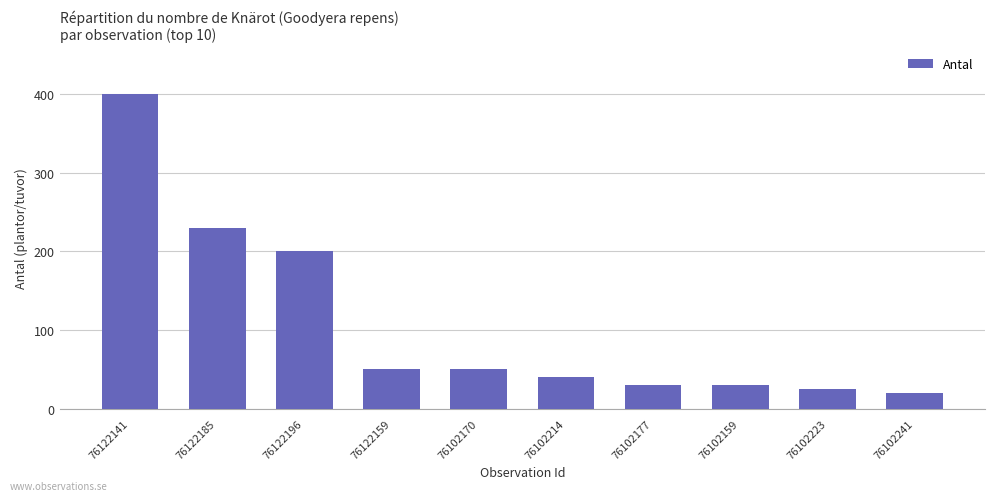

Reading right to left, list all the values displayed in this chart.

76102241=20	76102223=25	76102159=30	76102177=30	76102214=40	76102170=50	76122159=50	76122196=200	76122185=230	76122141=400